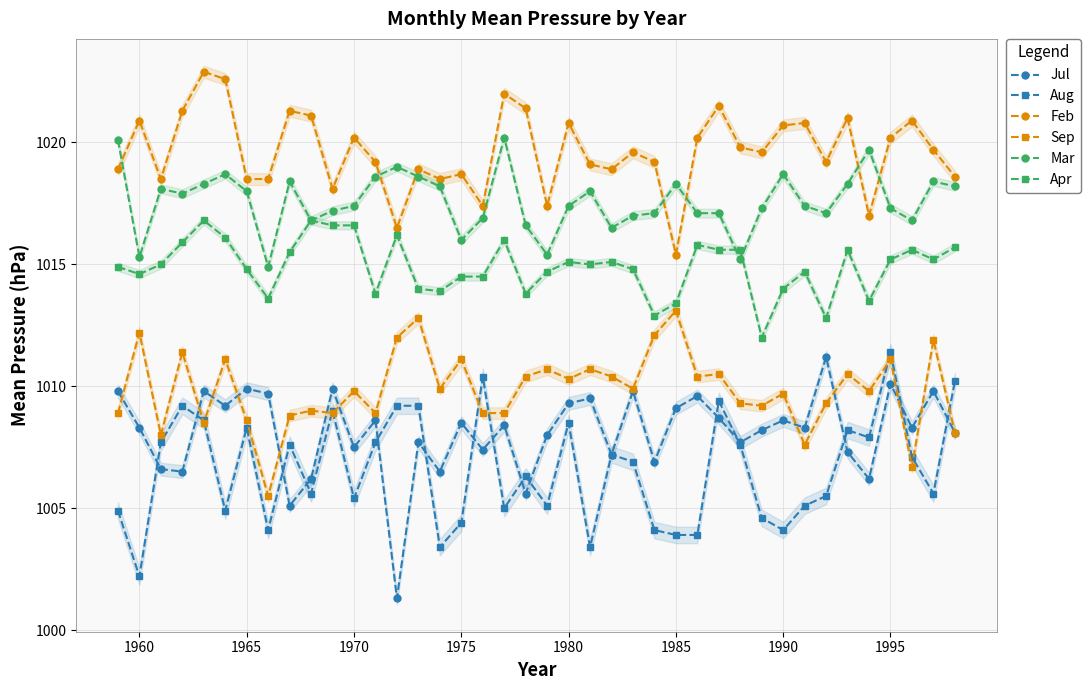

Rank the series by their maximum value, from lowest to highest.

Jul, Aug, Sep, Apr, Mar, Feb